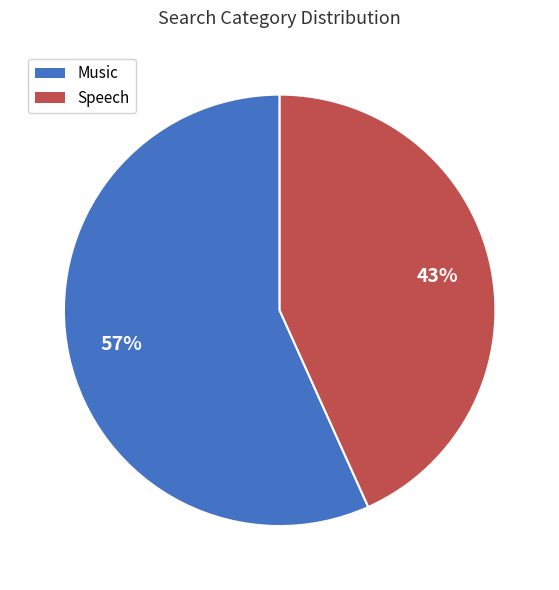

Combined, do Music and Speech account for over 50%?

Yes